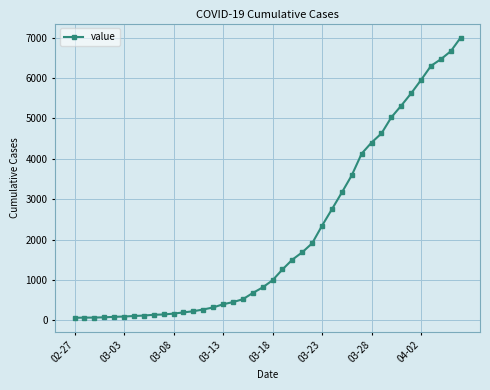

What is the difference between the maximum and minimum values?

6940